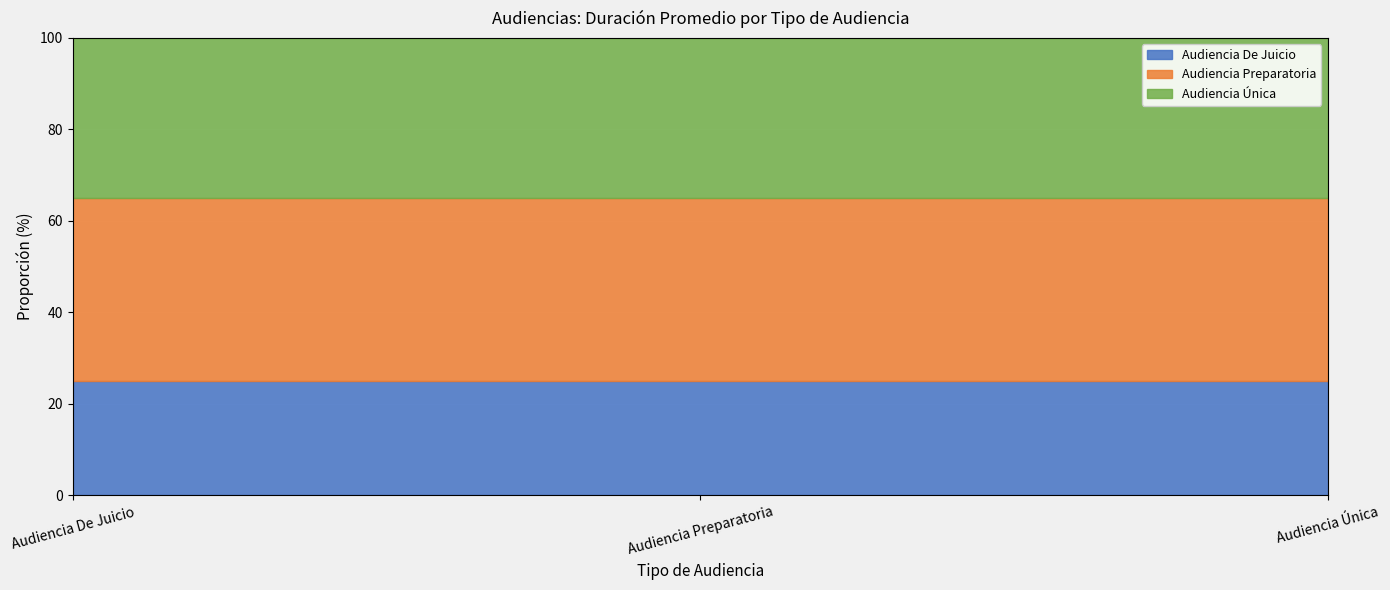

What is the maximum value for Audiencia De Juicio?

25